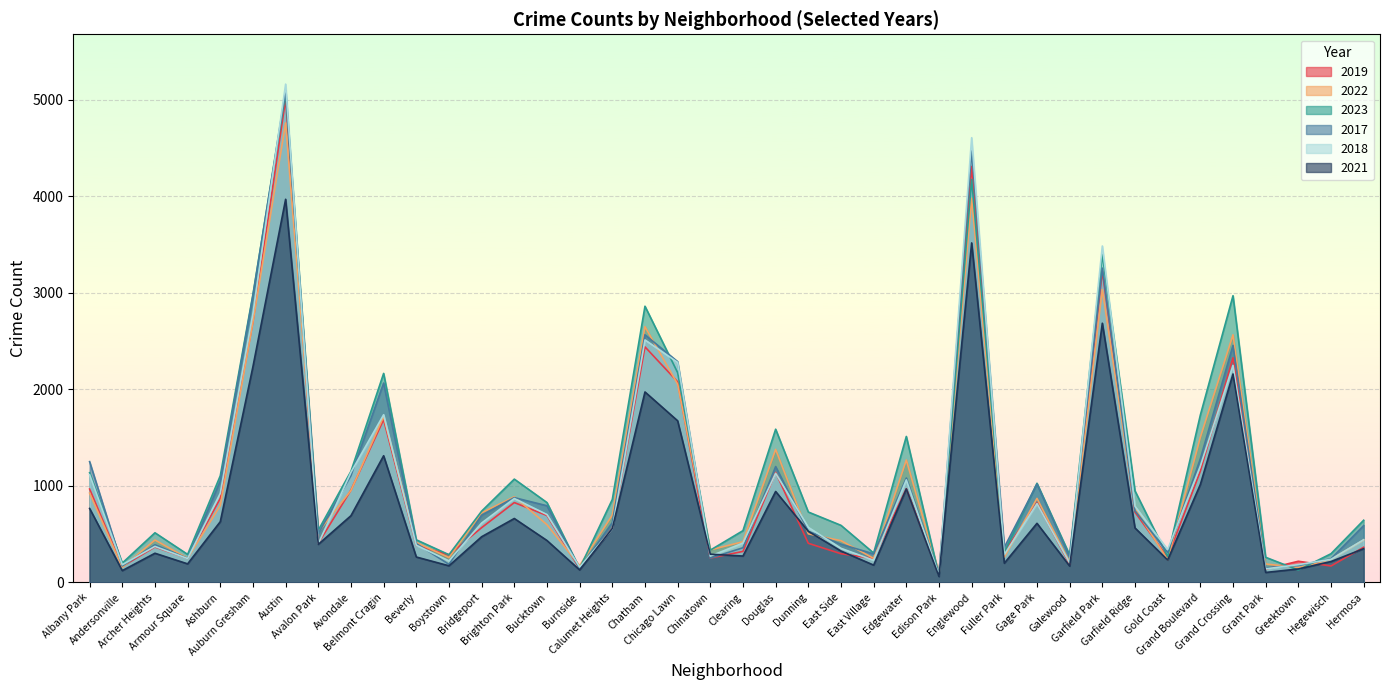

What is the approximate value of 2018 at Gage Park?

817